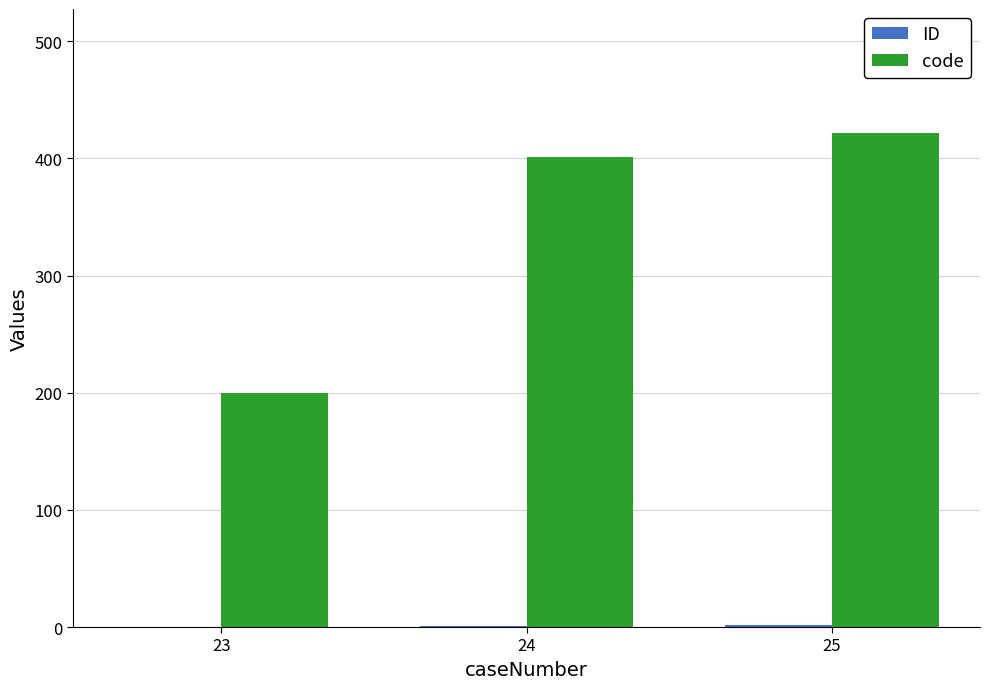

Are the bars grouped side by side (vs. stacked)?

Yes